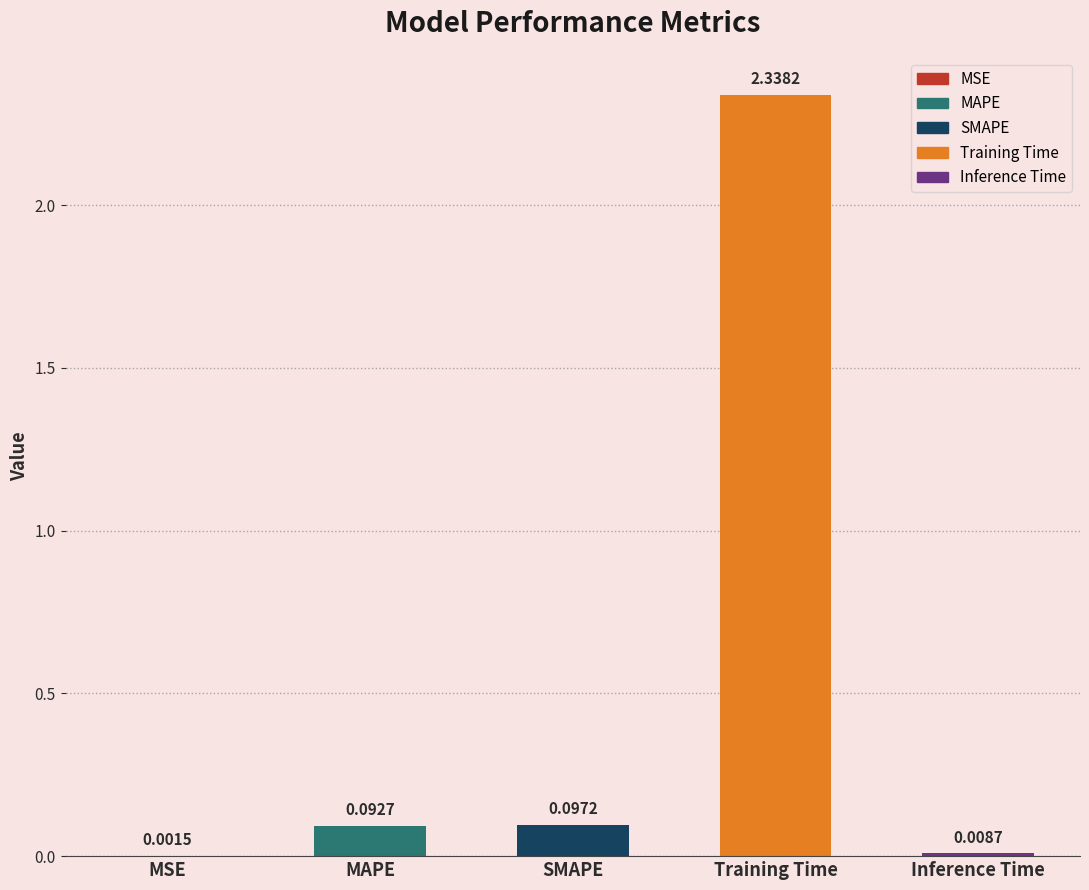

Count the number of categories in the chart.

5